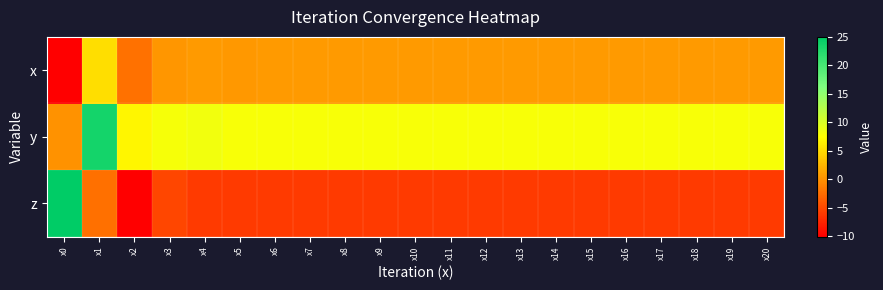

What is the total value across all series at x18?

2.5